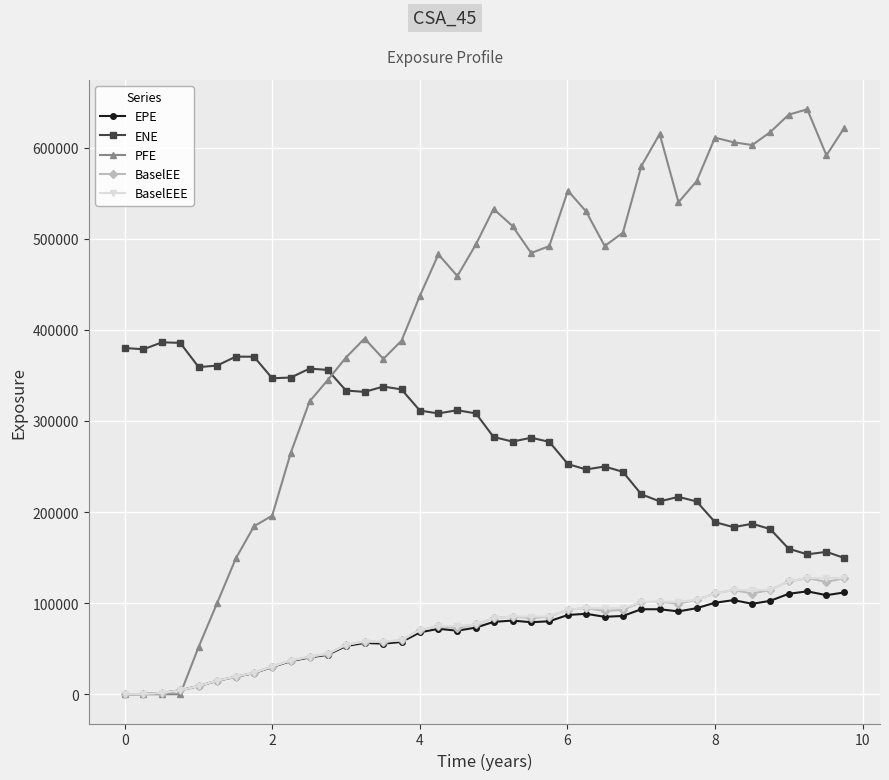

What is the average value of the BaselEE series?

70385.2